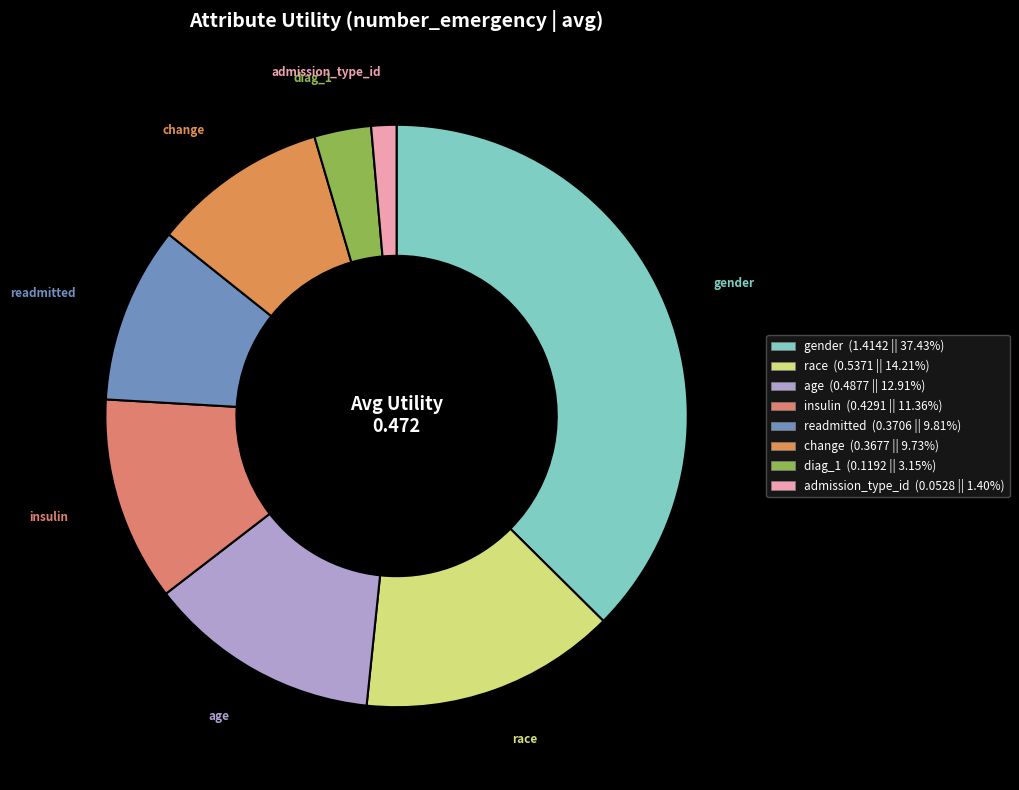

How many slices are in this pie chart?

8